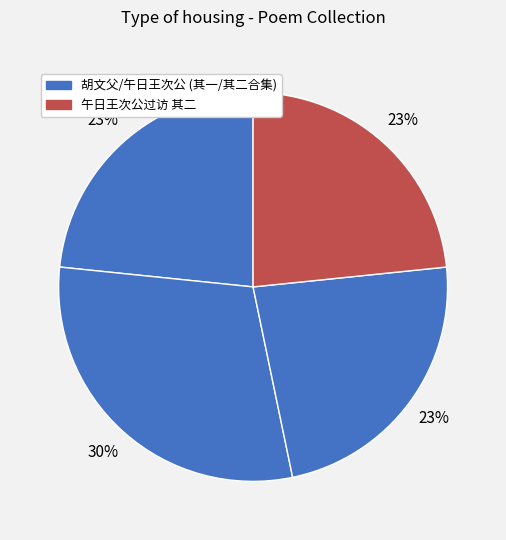

Count the number of slices in the pie.

4